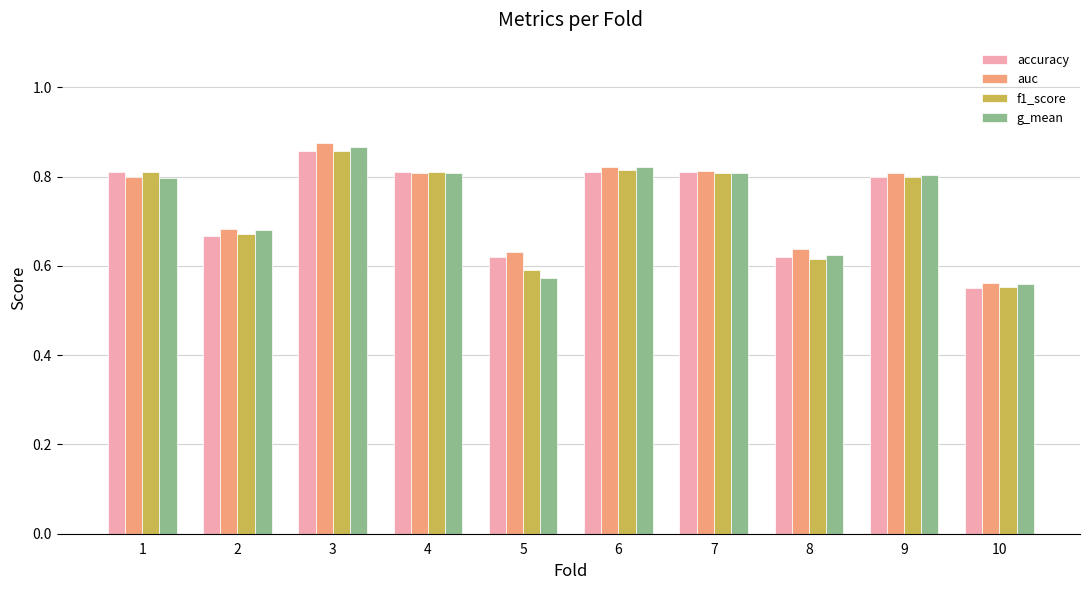

What is the total value across all series at 1?

3.2